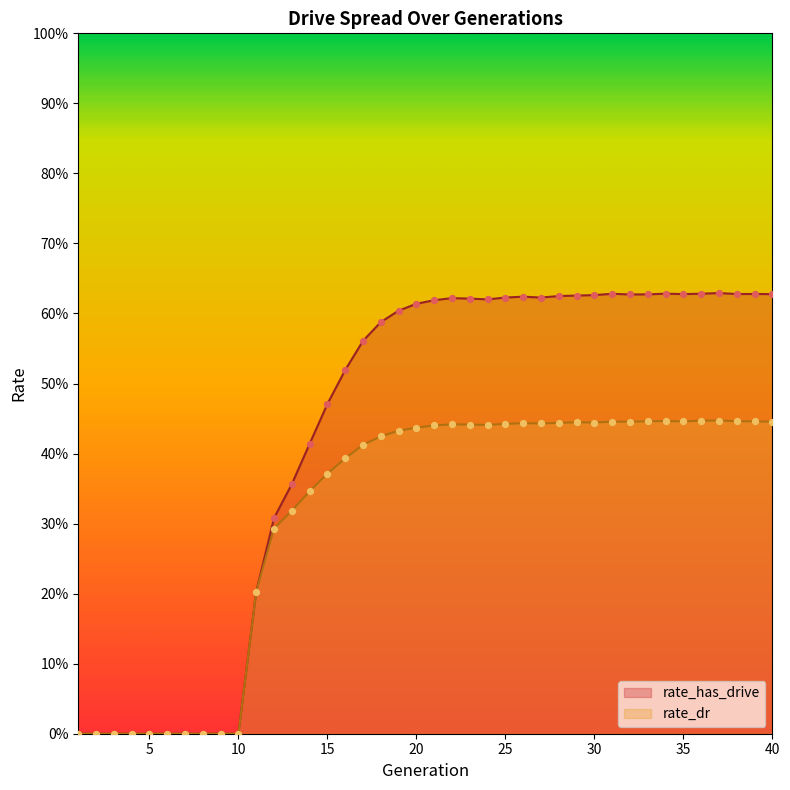

Which series reaches the maximum Y coordinate?

rate_has_drive